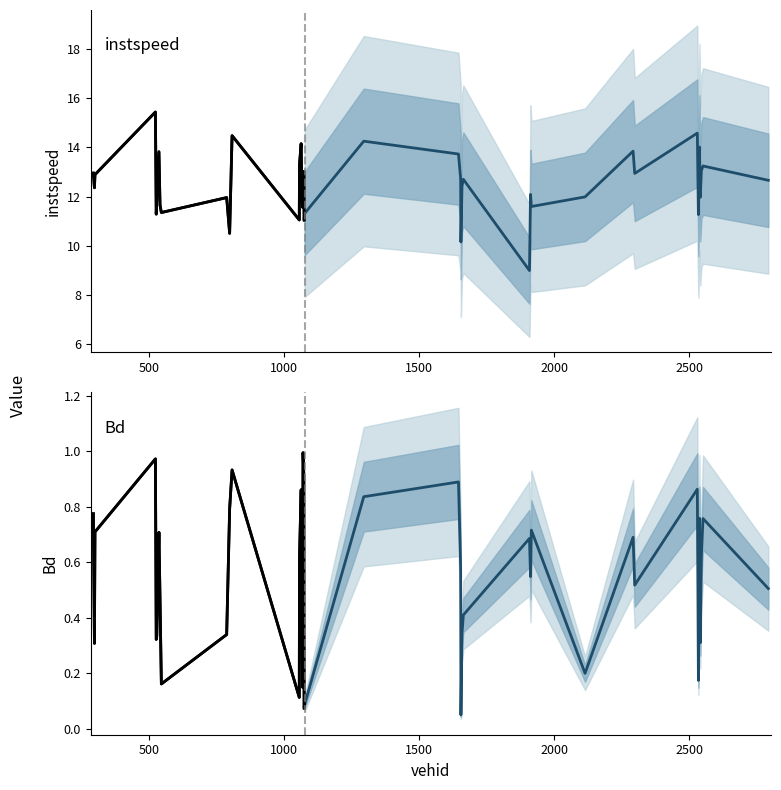

Is the value of instspeed forecast at 16 greater than the value of Bd at 11?

Yes